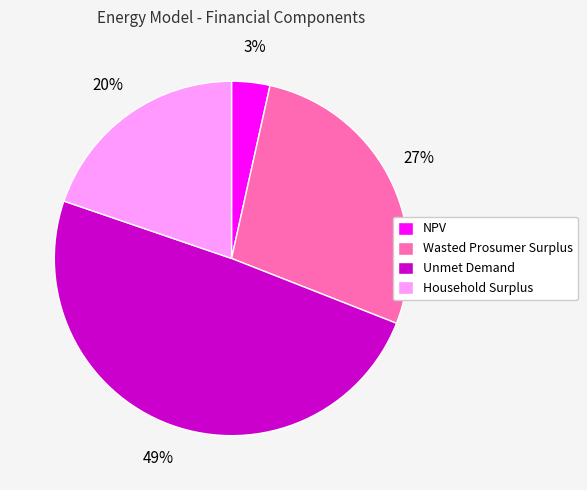

To the nearest percent, what is the combined percentage of Wasted Prosumer Surplus and Unmet Demand?

77%